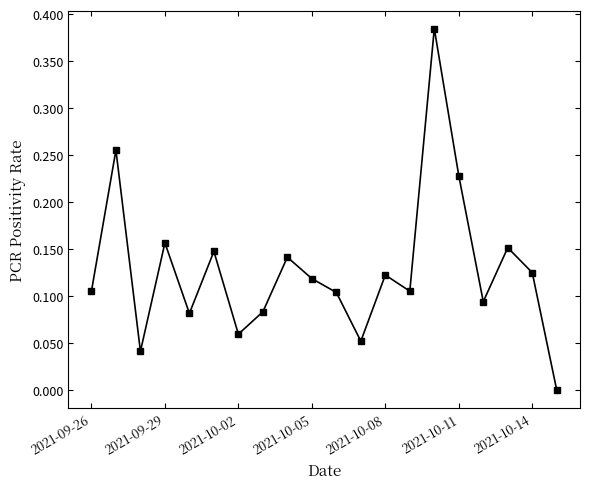

True or false: there are more than 0 points higher than both neighbors.

True